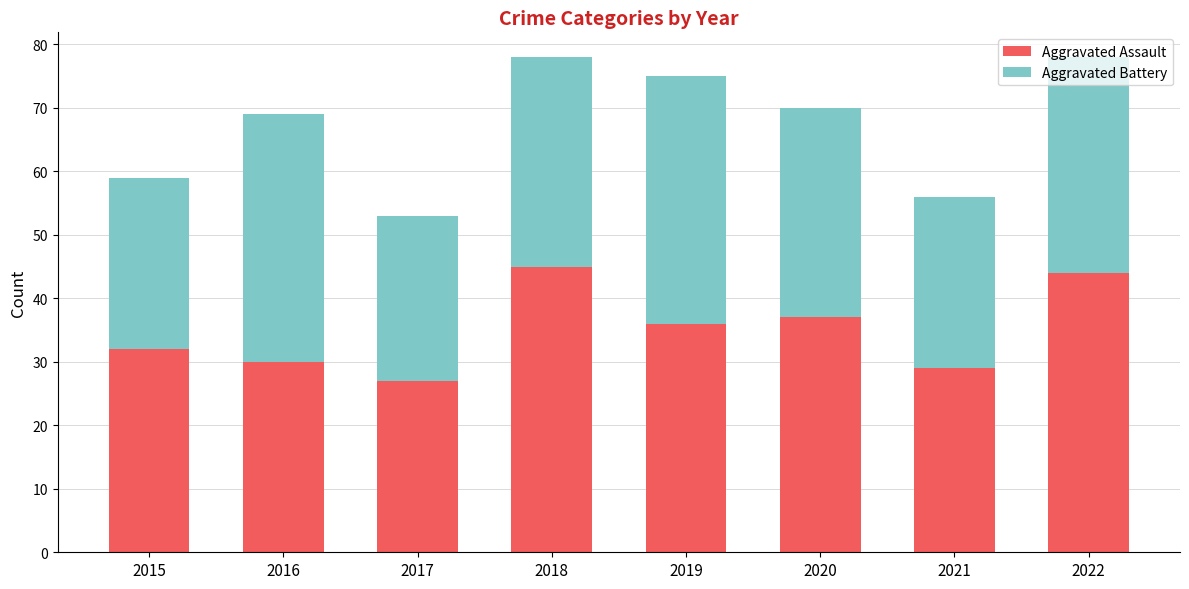

Which category has the lowest value in the Aggravated Assault series?

2017